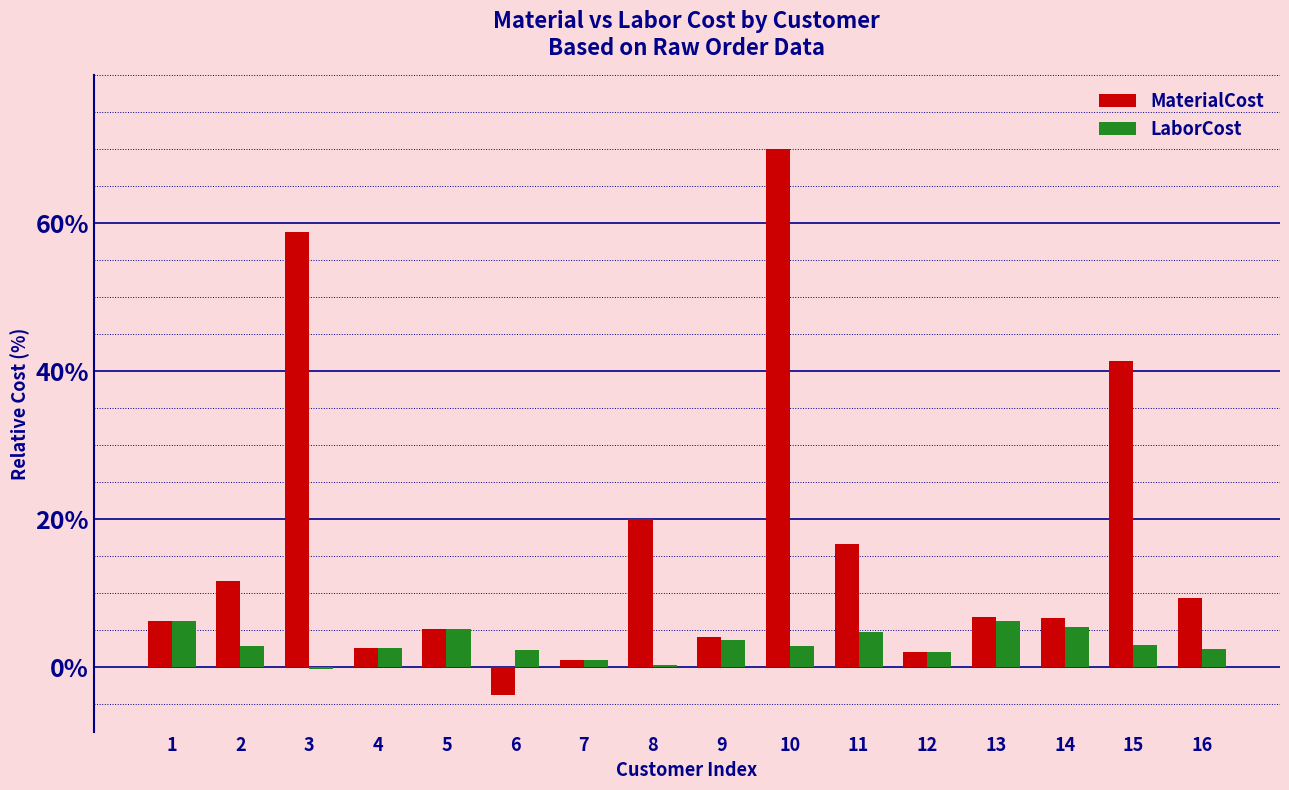

Which label corresponds to the smallest value in the chart?

6